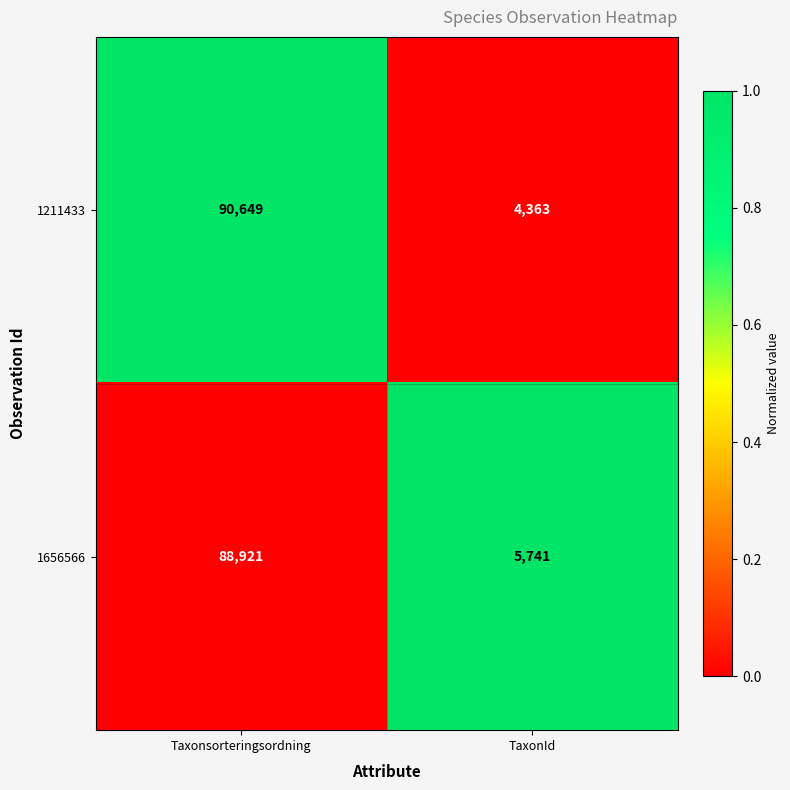

What is the total value across all series at TaxonId?

10104